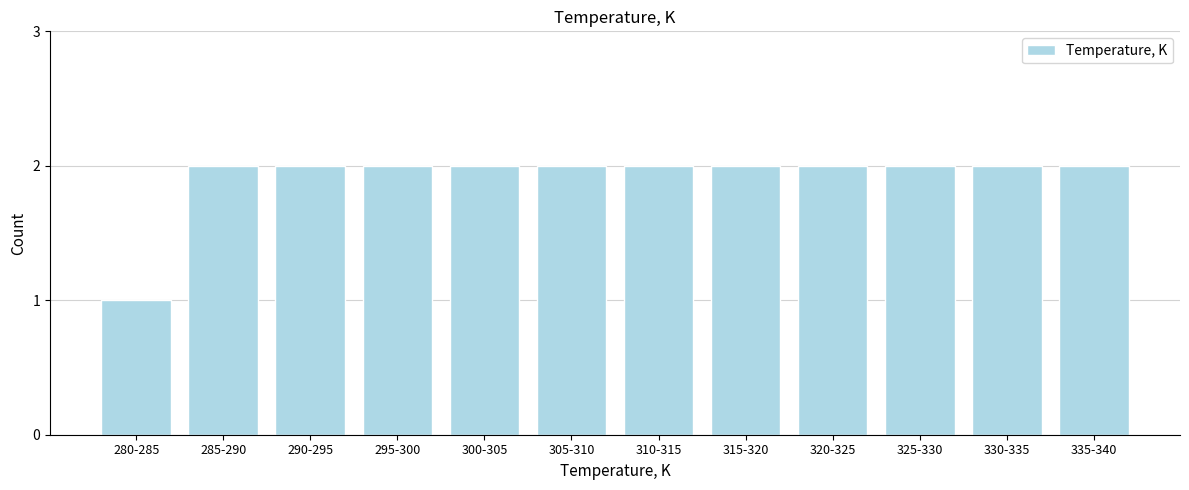

Reading left to right, transcribe all the data shown in this chart.

1	2	2	2	2	2	2	2	2	2	2	2